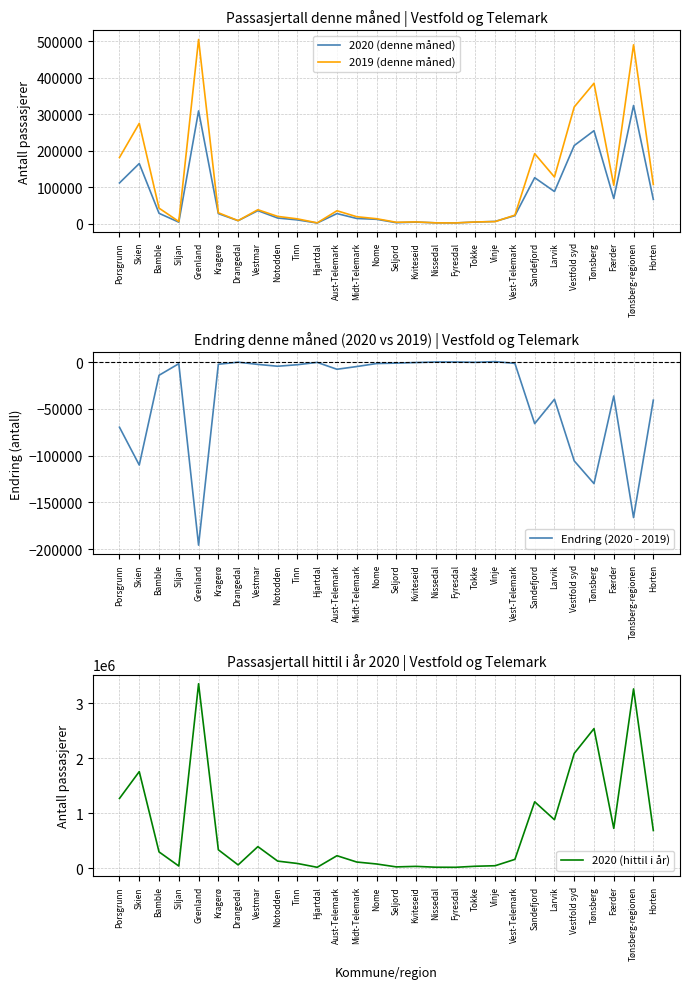

How many times do 2020 (denne måned) and 2019 (denne måned) cross each other?

4